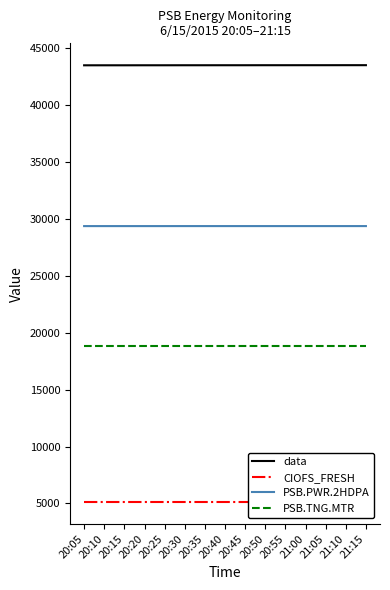

True or false: PSB.PWR.2HDPA and data intersect in this chart.

False